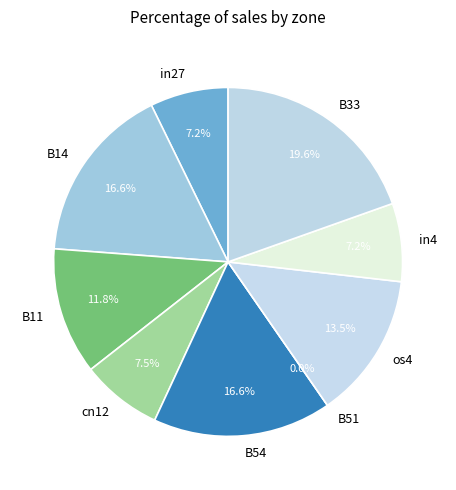

Is there any slice that represents more than half of the pie?

No